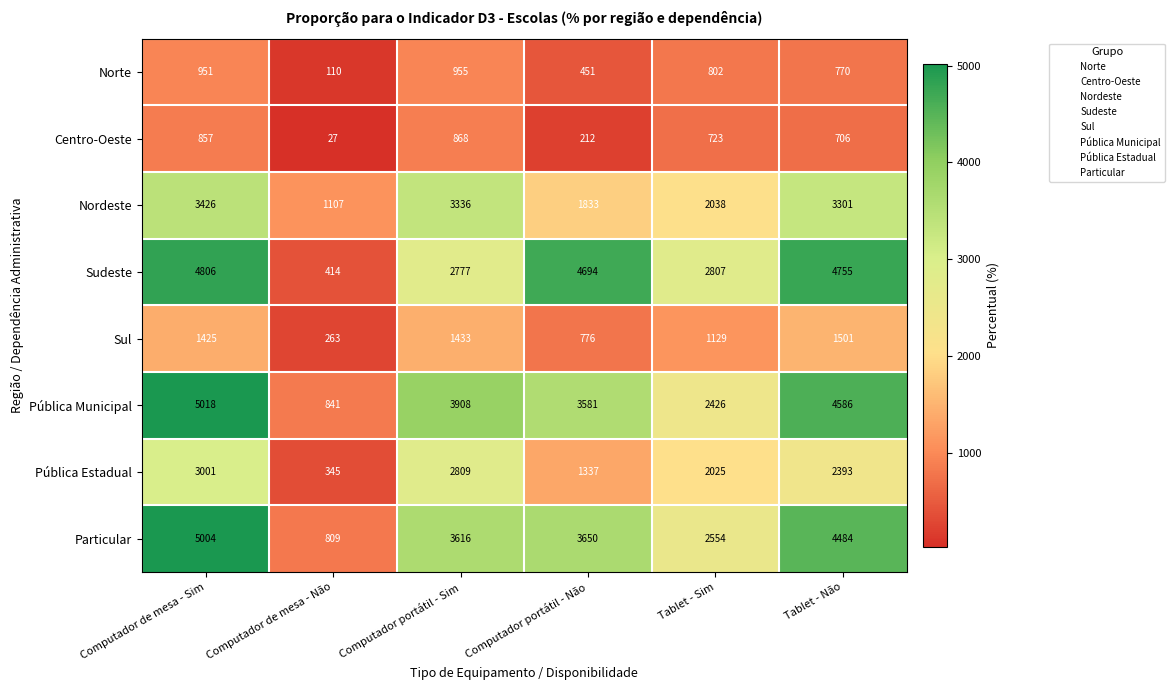

At which category is the sum across all series the highest?

Computador de mesa - Sim